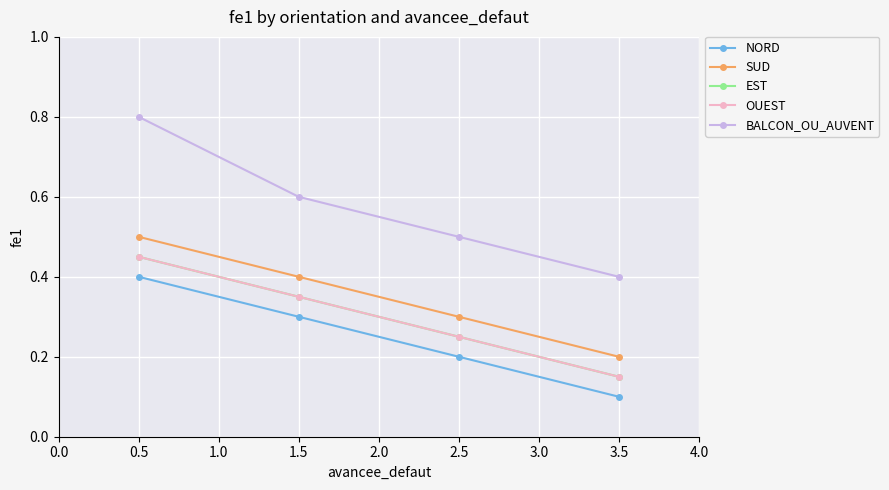

What is the difference between the maximum and minimum values in the BALCON_OU_AUVENT series?

0.4